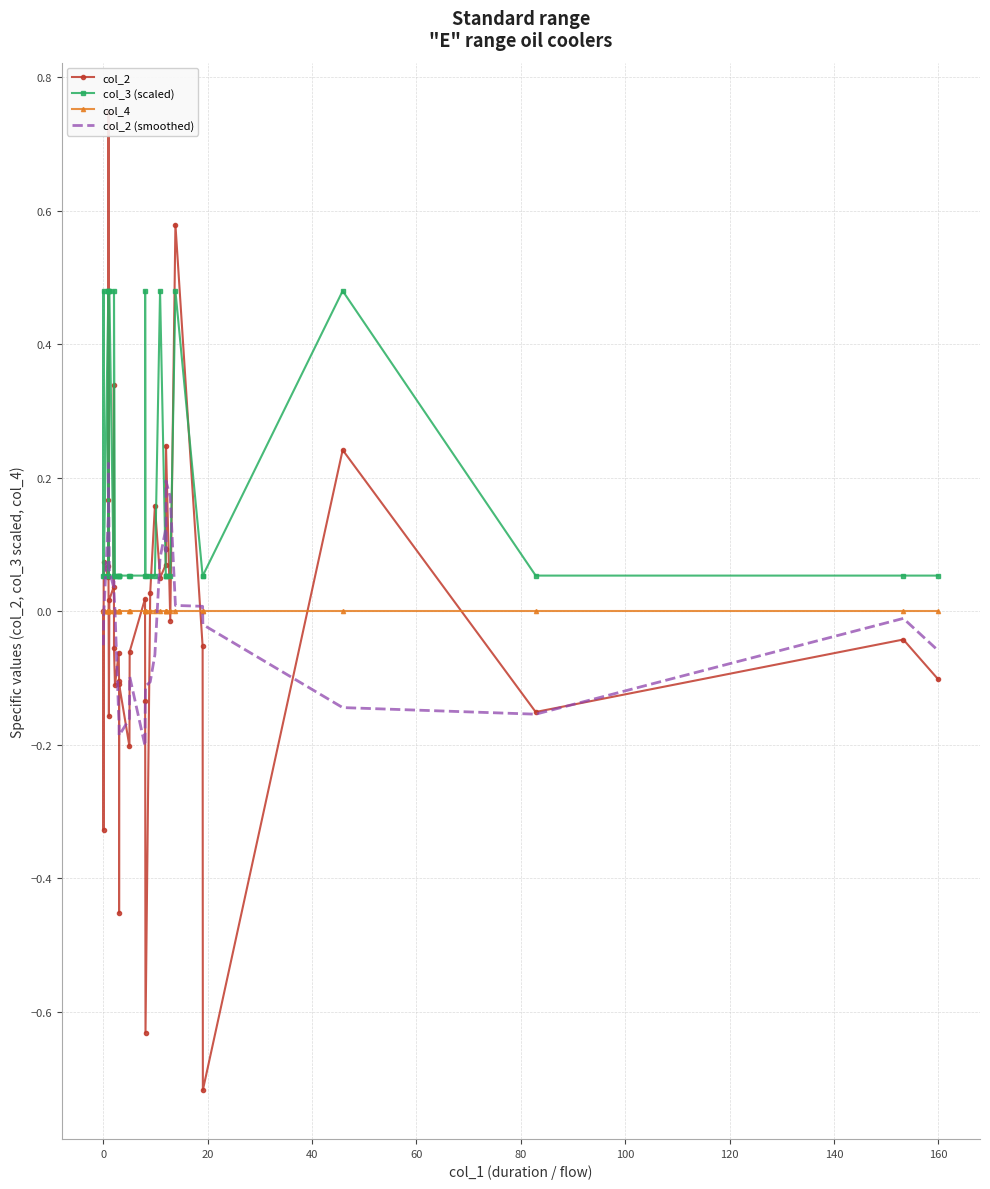

How many lines are shown in the chart?

4